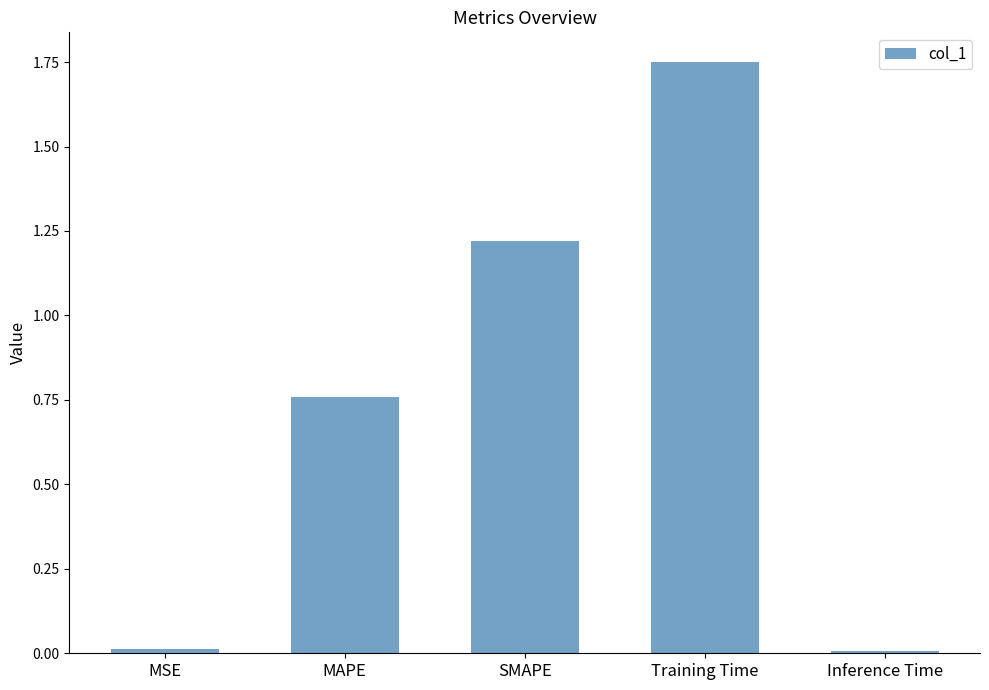

What is the difference between the values at SMAPE and Training Time?

0.5